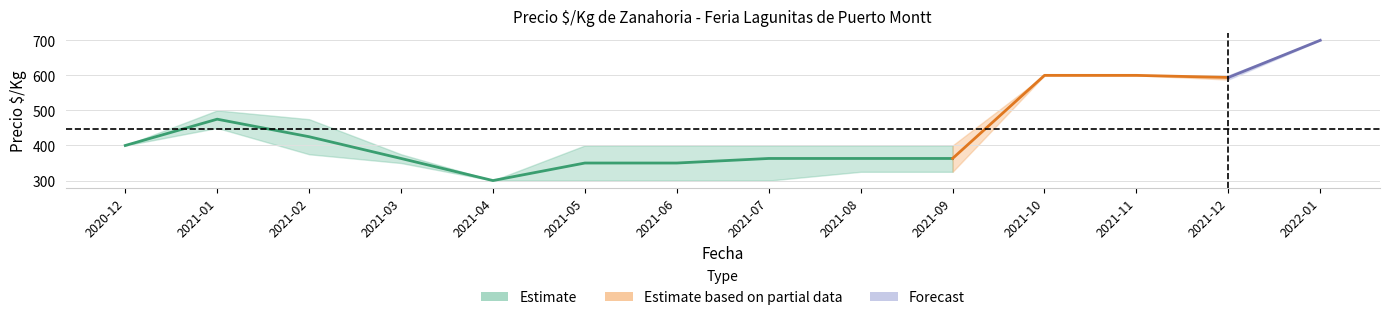

What is the minimum value shown in the chart?

300